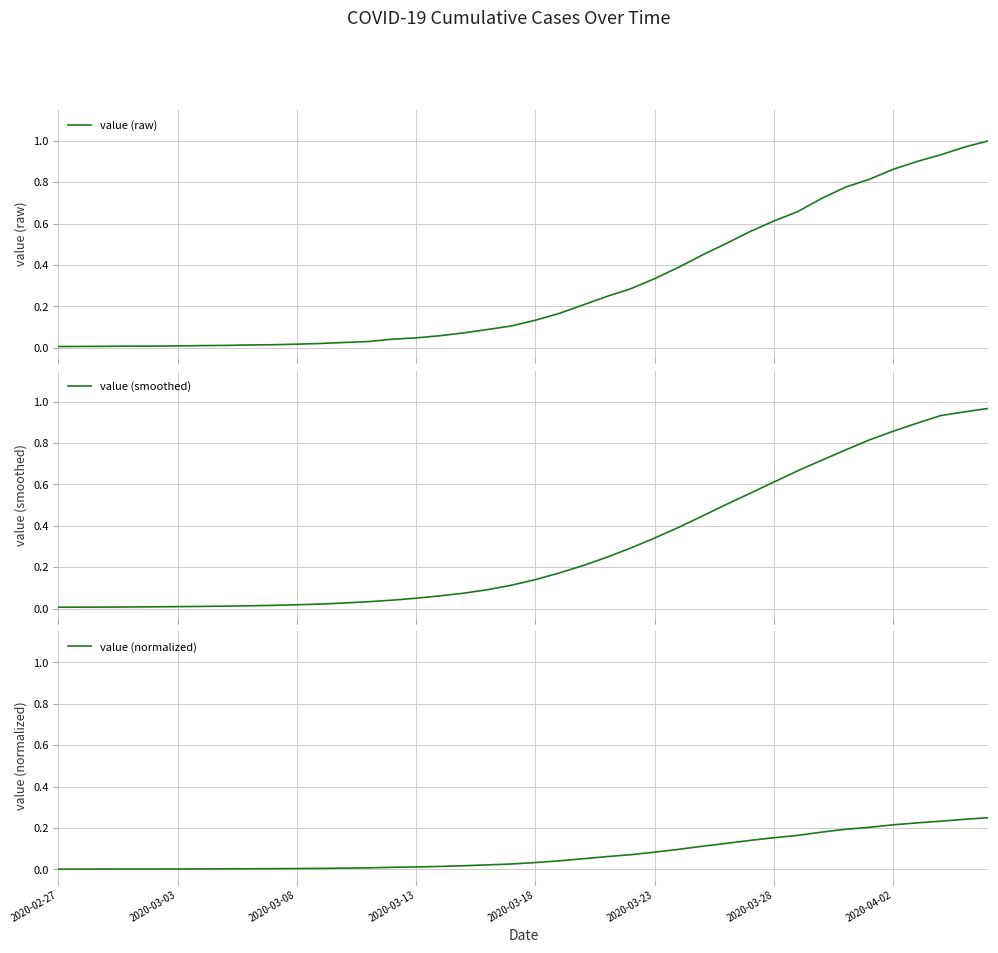

Reading right to left, list all the values displayed in this chart.

value (raw): 1.0	1.0	0.9	0.9	0.9	0.8	0.8	0.7	0.7	0.6	0.6	0.5	0.4	0.4	0.3	0.3	0.2	0.2	0.2	0.1	0.1	0.1	0.1	0.1	0.0	0.0	0.0	0.0	0.0	0.0	0.0	0.0	0.0	0.0	0.0	0.0	0.0	0.0	0.0	0.0
value (smoothed): 1.0	1.0	0.9	0.9	0.9	0.8	0.8	0.7	0.7	0.6	0.6	0.5	0.4	0.4	0.3	0.3	0.2	0.2	0.2	0.1	0.1	0.1	0.1	0.1	0.1	0.0	0.0	0.0	0.0	0.0	0.0	0.0	0.0	0.0	0.0	0.0	0.0	0.0	0.0	0.0
value (normalized): 0.2	0.2	0.2	0.2	0.2	0.2	0.2	0.2	0.2	0.2	0.1	0.1	0.1	0.1	0.1	0.1	0.1	0.1	0.0	0.0	0.0	0.0	0.0	0.0	0.0	0.0	0.0	0.0	0.0	0.0	0.0	0.0	0.0	0.0	0.0	0.0	0.0	0.0	0.0	0.0